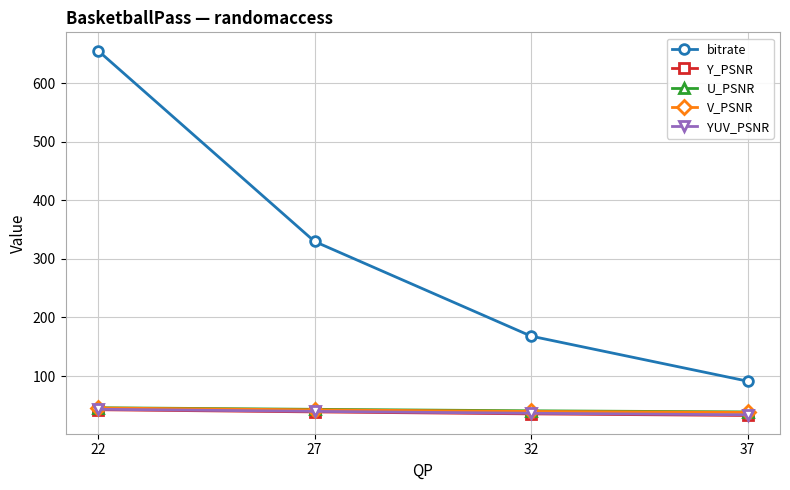

What is the total value across all series at 22?

832.5